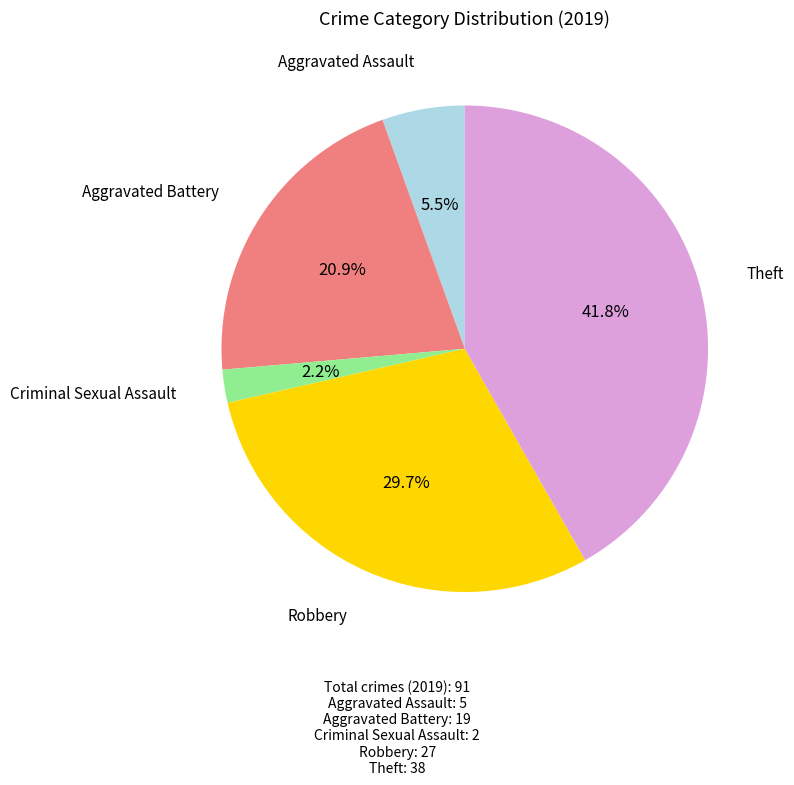

Does any single category account for the majority?

No